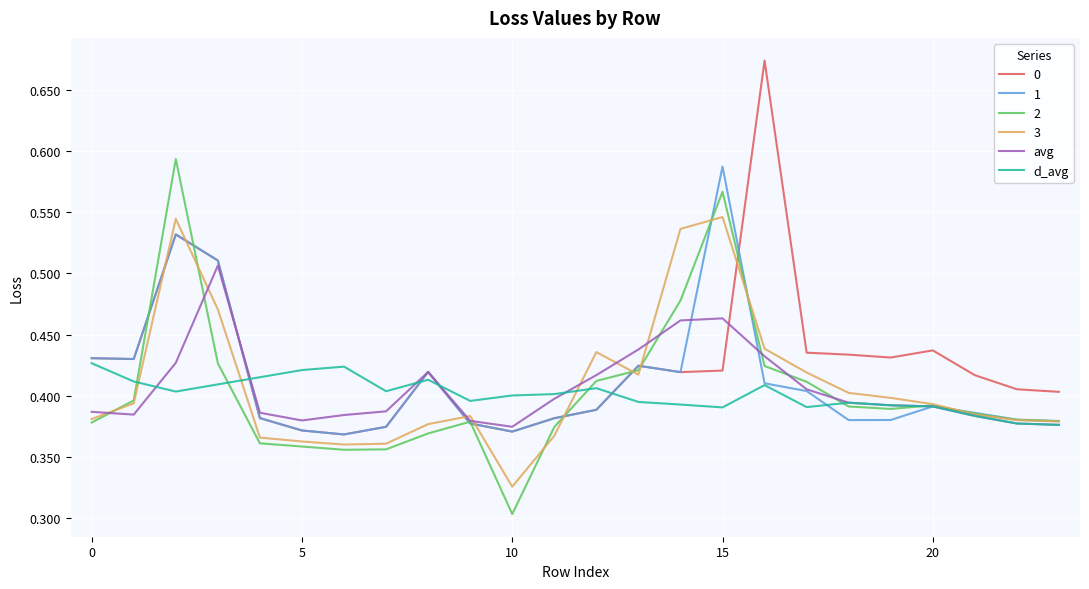

Where is 2 nearest to the value 0?

10